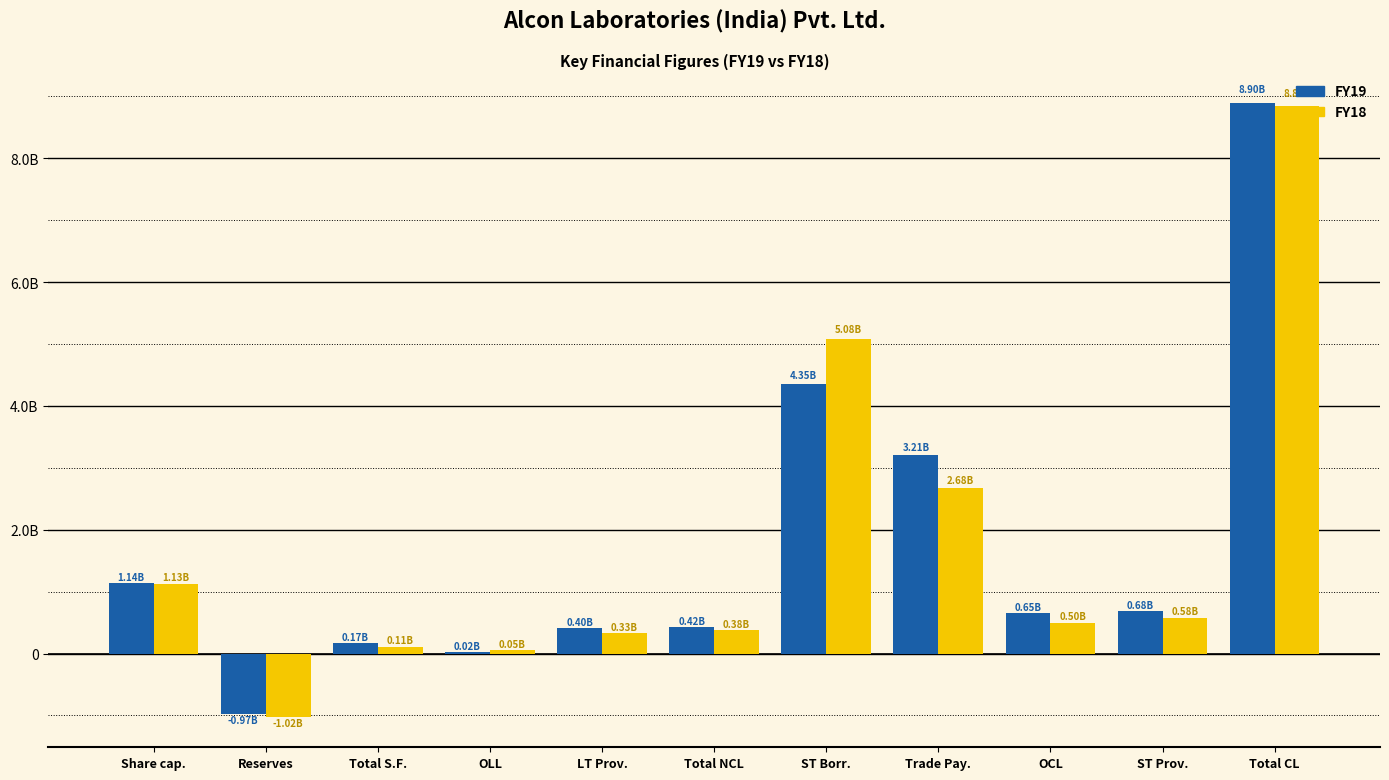

Are the bars horizontal?

No